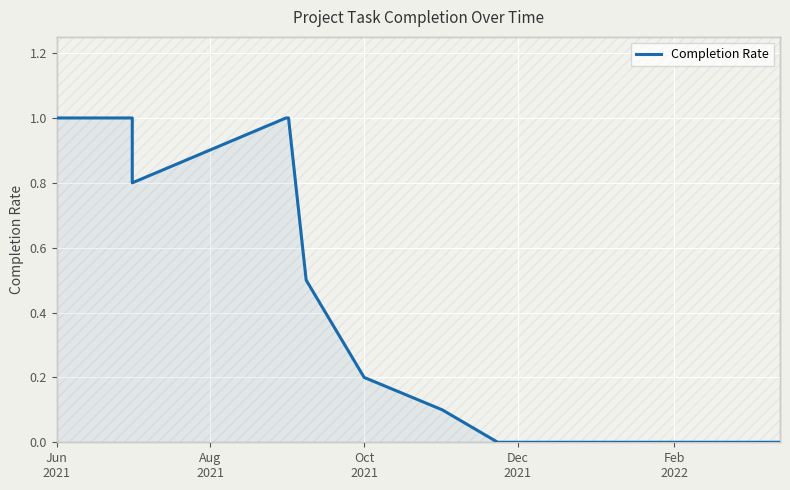

Which label corresponds to the largest value in the chart?

Jun
2021